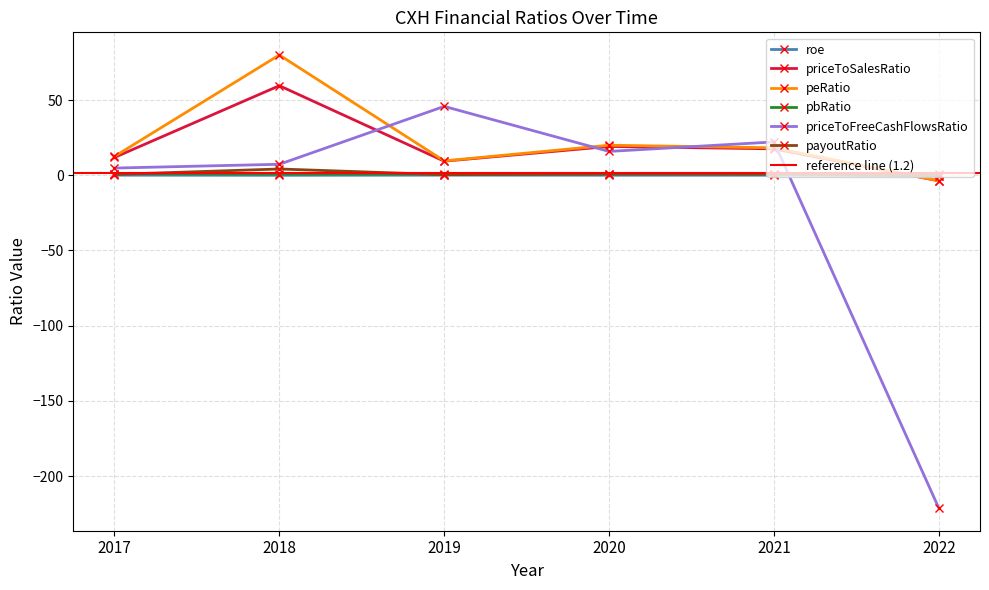

What is the average value of the pbRatio series?

0.9